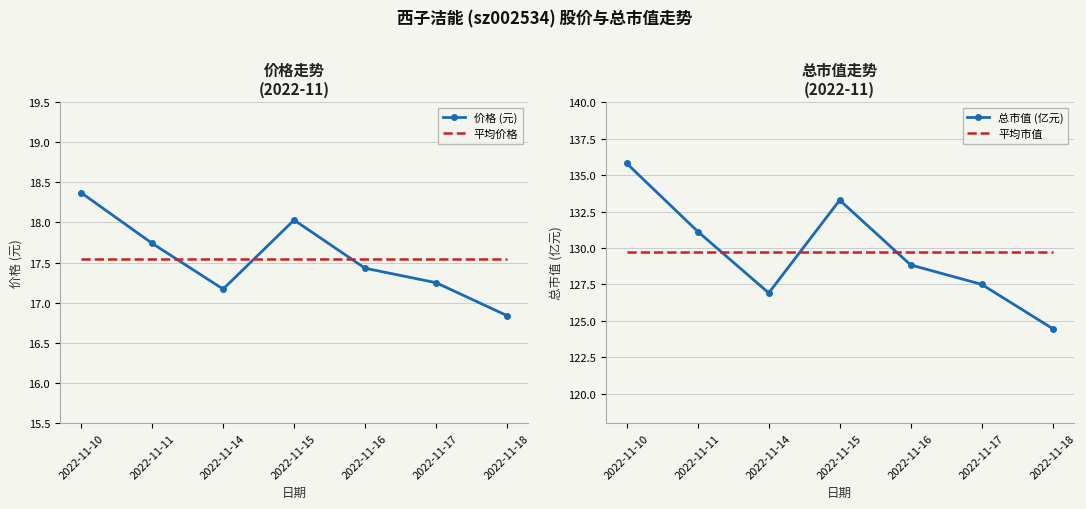

At how many categories does at least one series exceed 58?

7